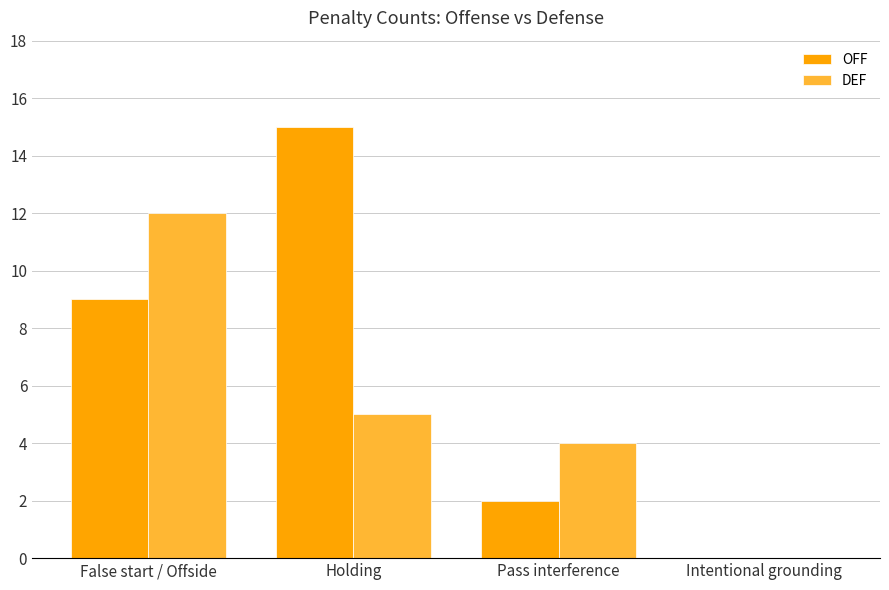

What is the difference between the DEF values at Holding and False start / Offside?

7